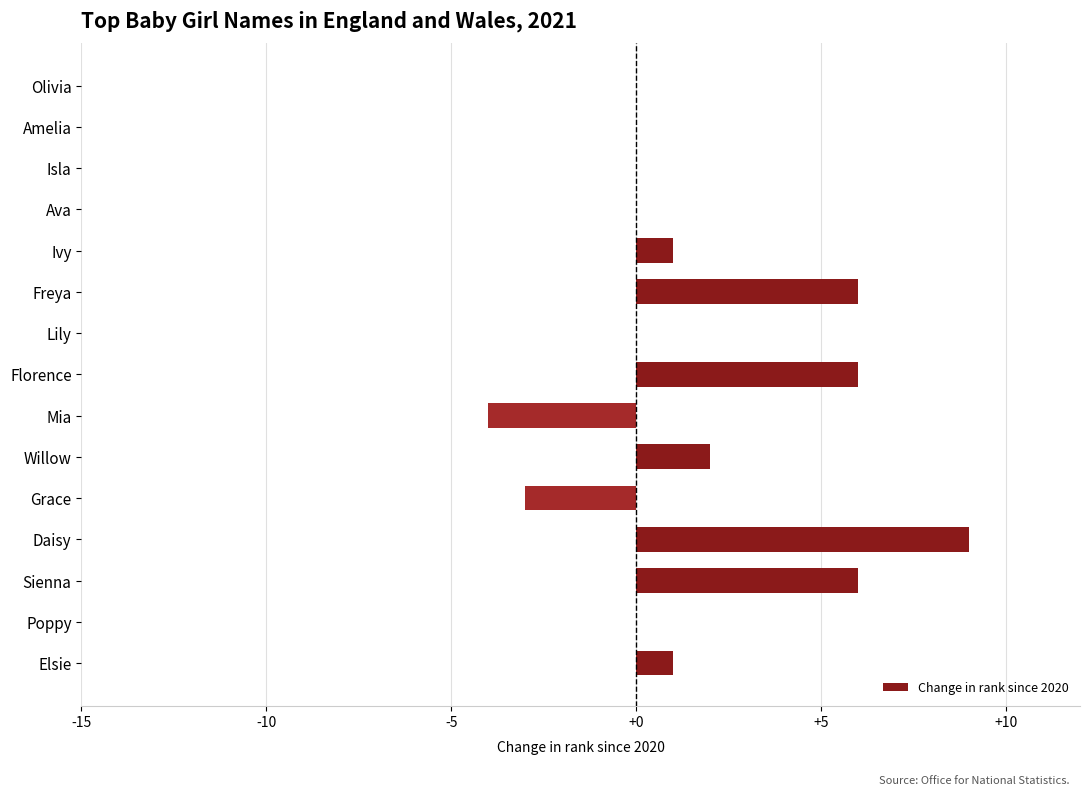

How many data points does each series have?

15